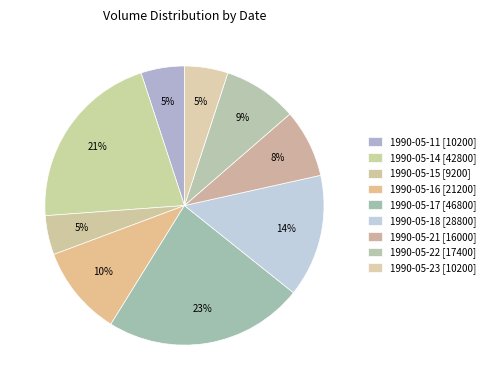

To the nearest percent, what is the combined percentage of 1990-05-22 and 1990-05-16?

19%